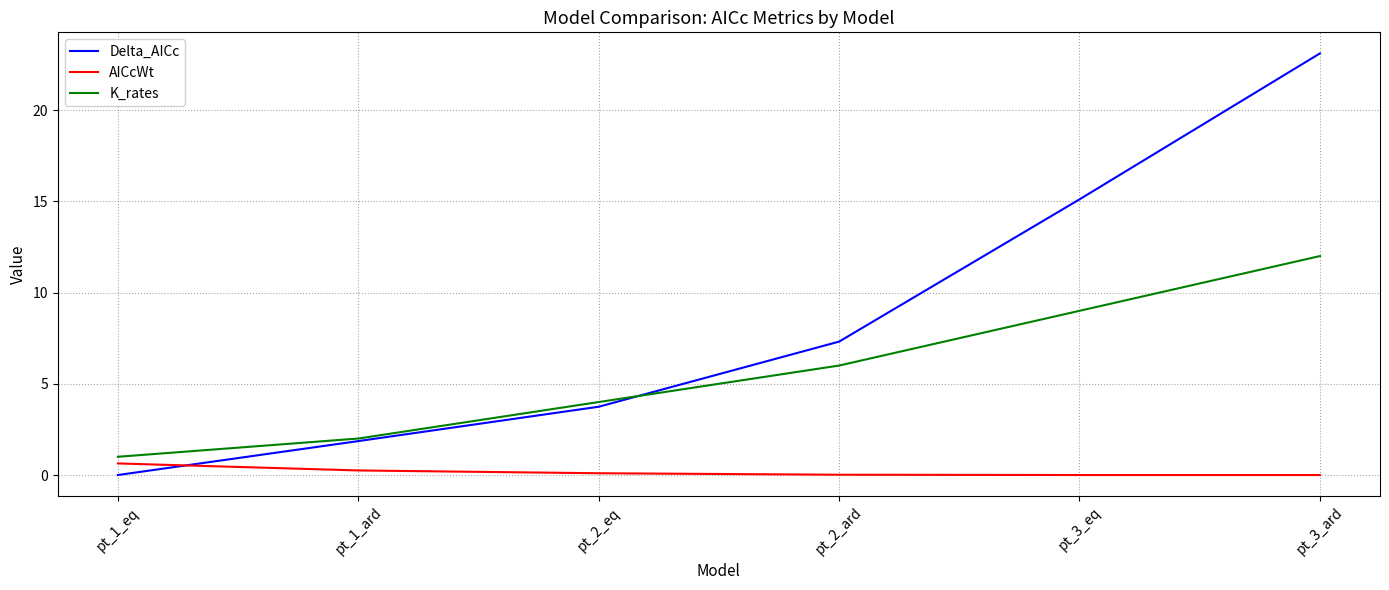

How many intersections are there between AICcWt and Delta_AICc?

1